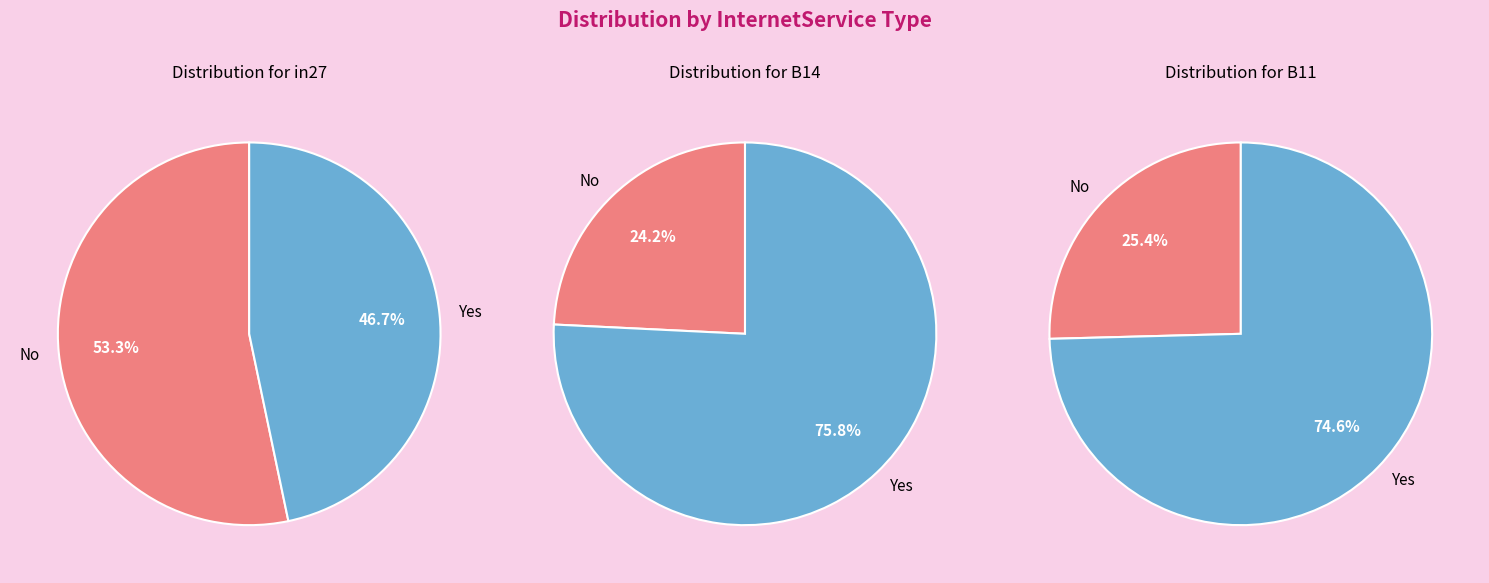

Rank the categories by value from highest to lowest.

B14, B11, in27